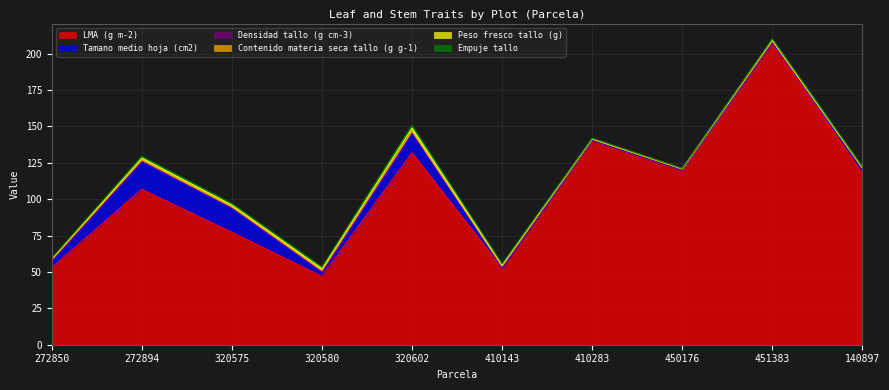

Rank the series at 140897 from lowest to highest value.

Densidad tallo (g cm-3), Contenido materia seca tallo (g g-1), Empuje tallo, Peso fresco tallo (g), Tamano medio hoja (cm2), LMA (g m-2)